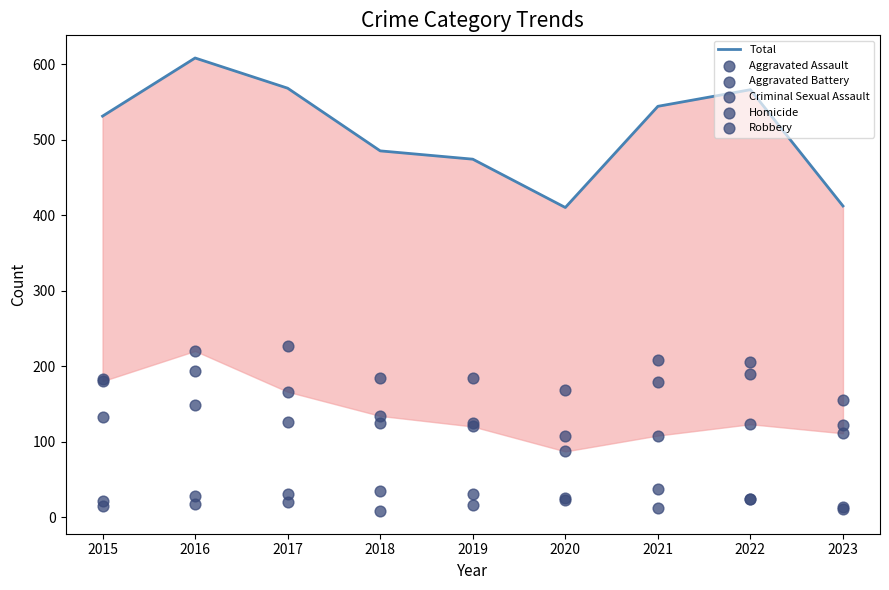

At how many categories does at least one series exceed 308?

9